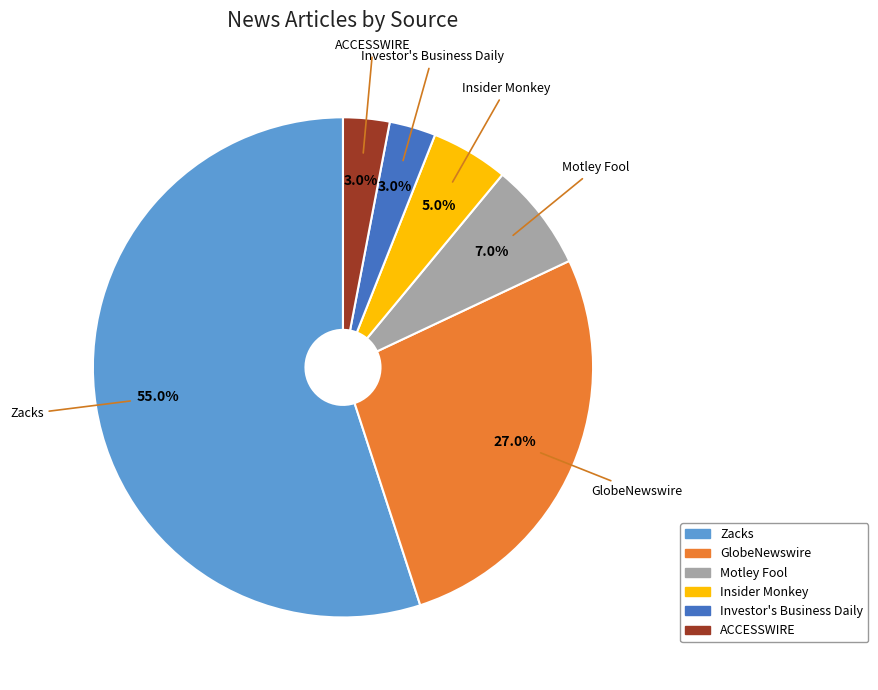

What is the largest slice in the pie chart?

Zacks